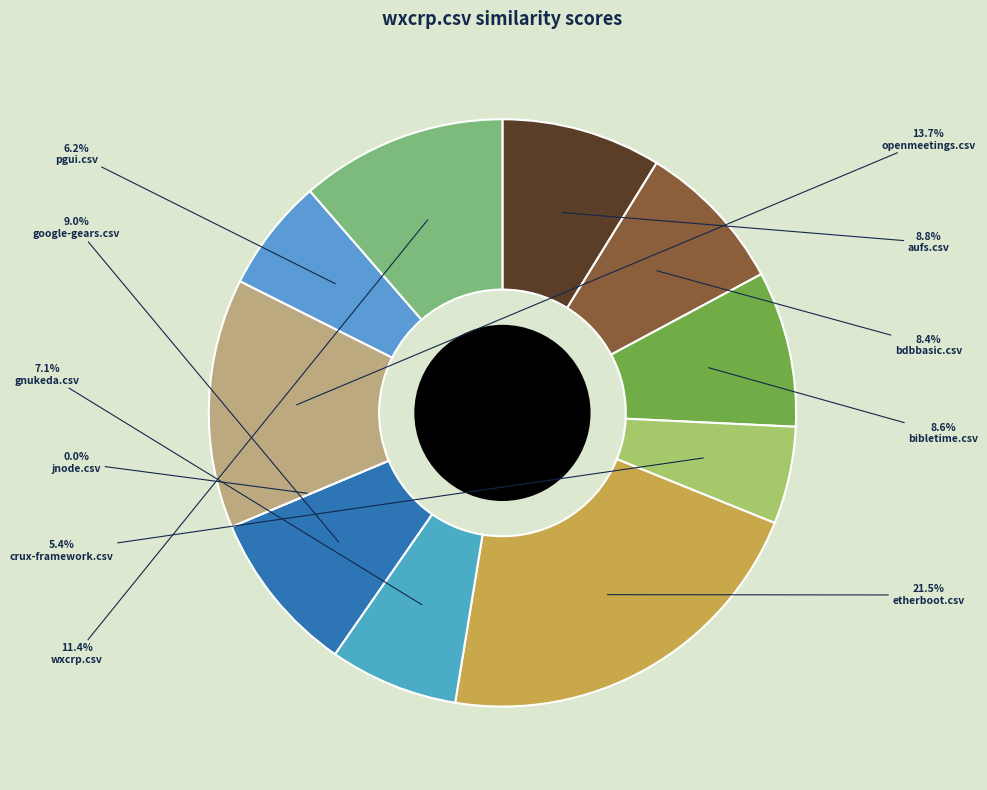

To the nearest percent, what is the difference between the largest and smallest slice percentages?

21%